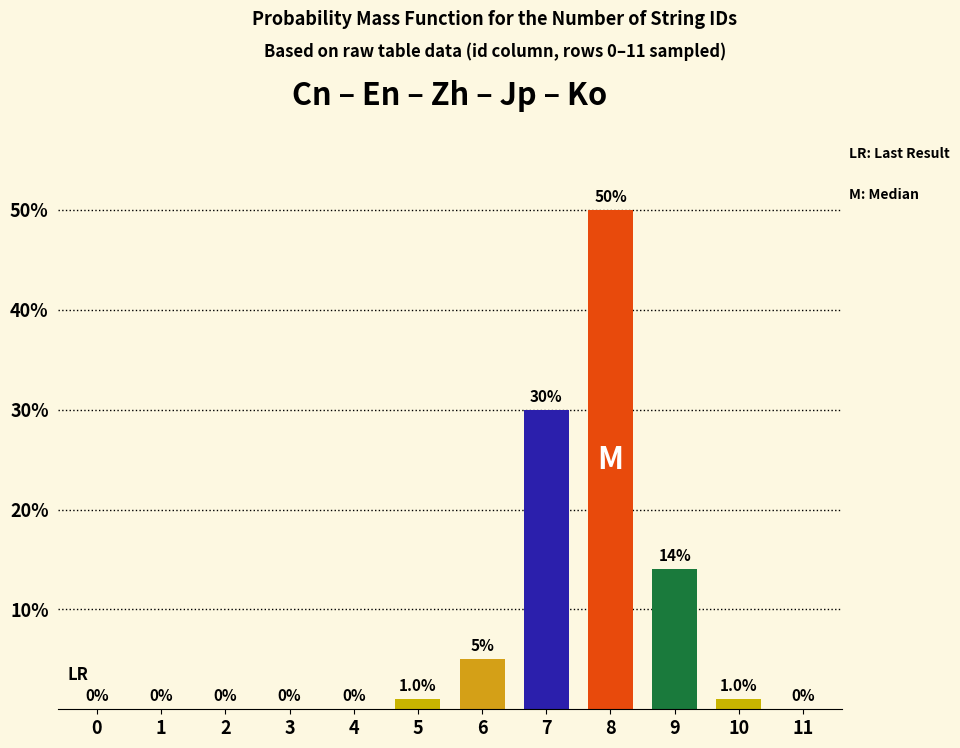

Reading left to right, transcribe all the data shown in this chart.

0=0	1=0	2=0	3=0	4=0	5=1	6=5	7=30	8=50	9=14	10=1	11=0